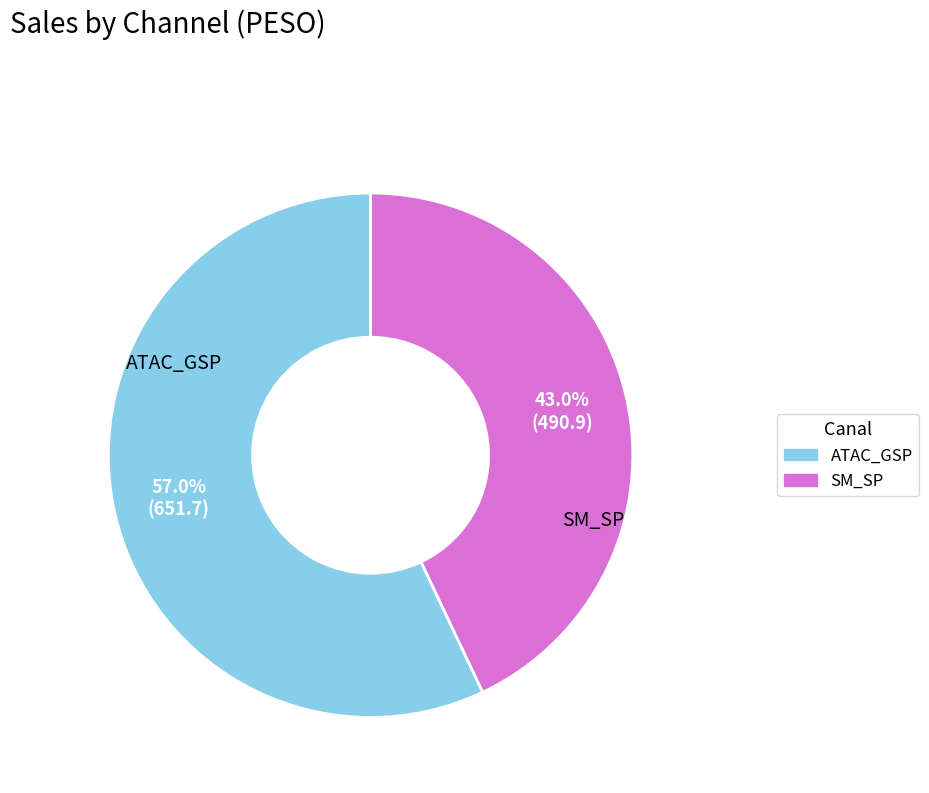

What portion of the pie excludes SM_SP?

57.0%